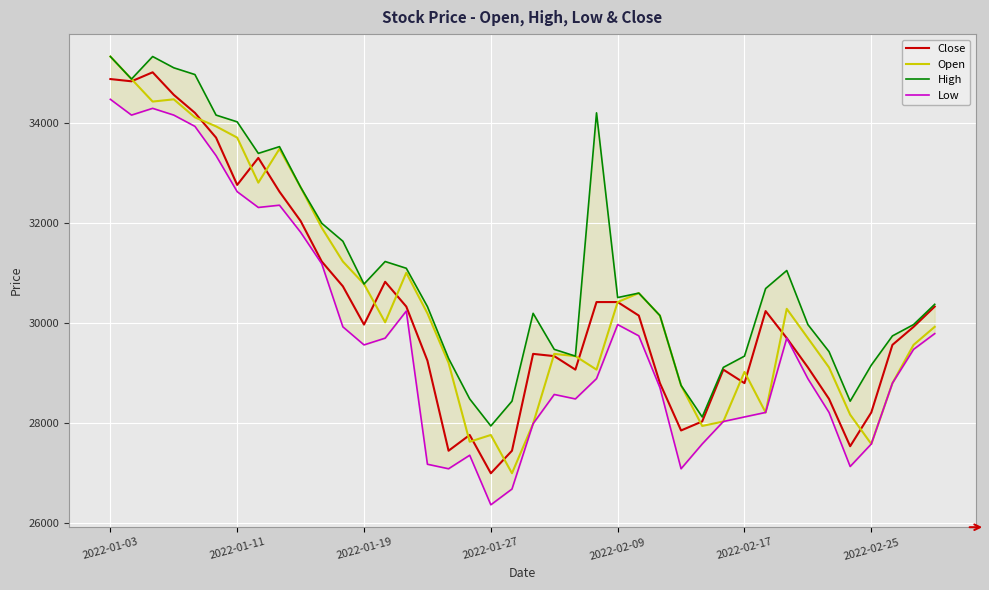

True or false: High has a value of 33525 at 8.

True